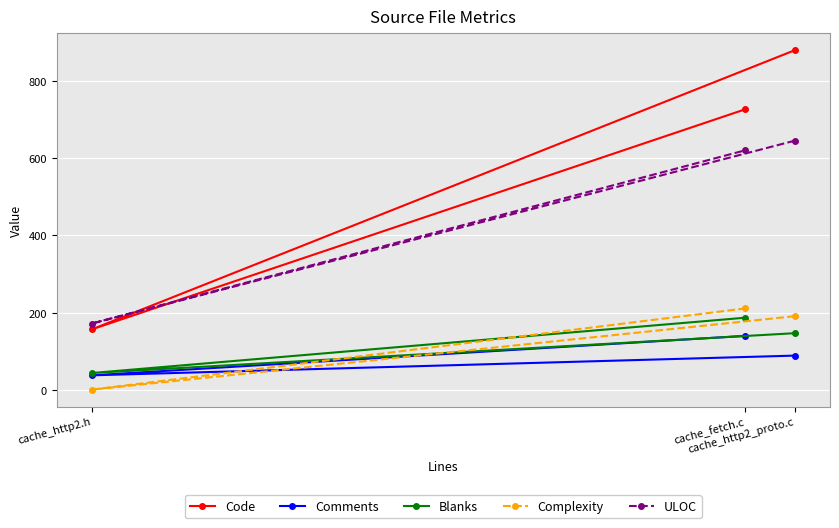

The Code series shows 208 at cache_fetch.c. True or false?

False